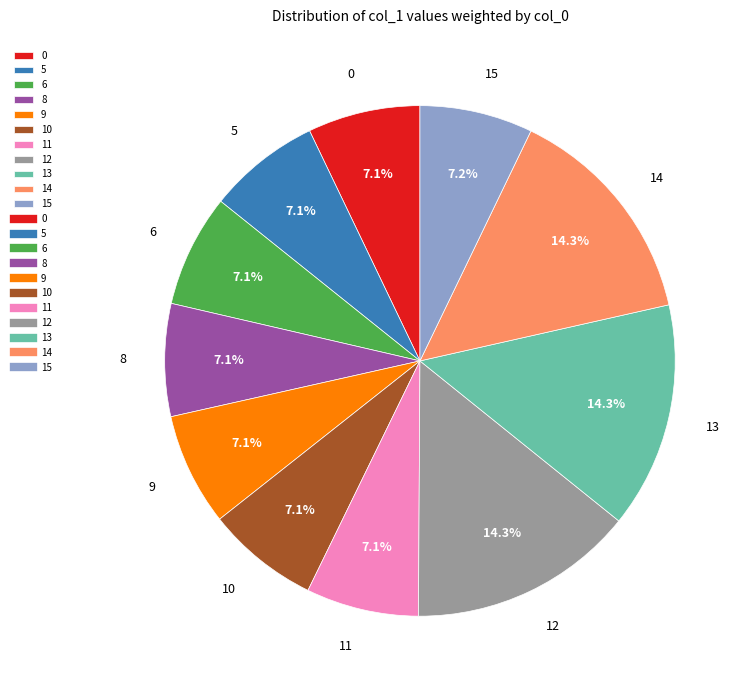

Count the number of slices in the pie.

11